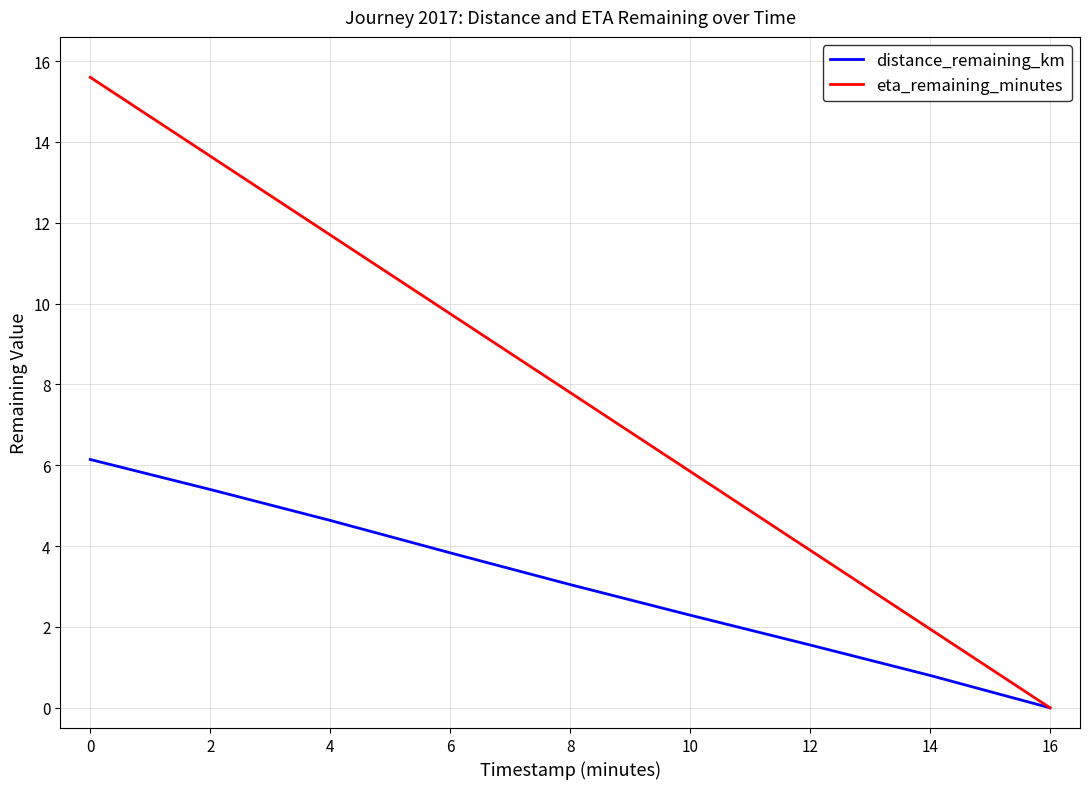

At which label is eta_remaining_minutes closest to 7?

8